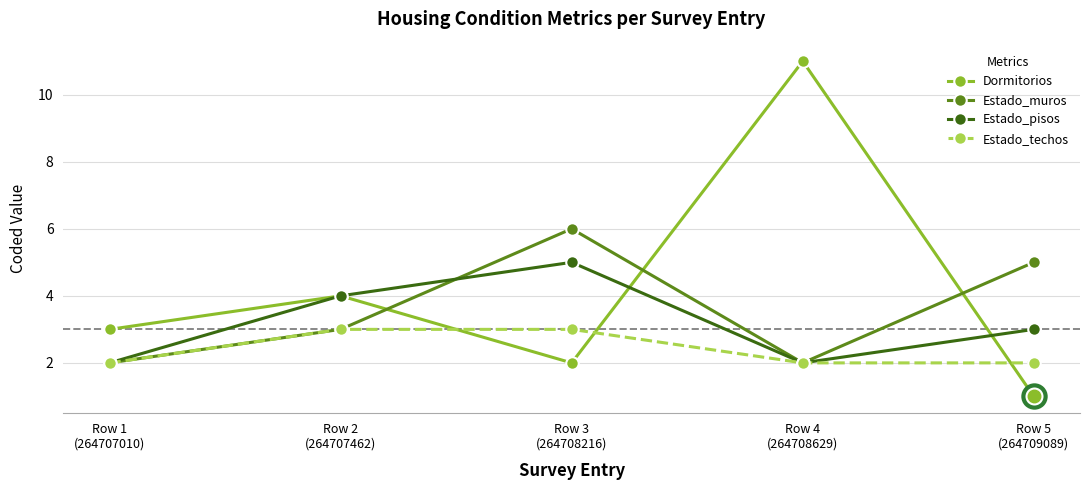

What are all the series names shown in the legend?

Dormitorios, Estado_muros, Estado_pisos, Estado_techos